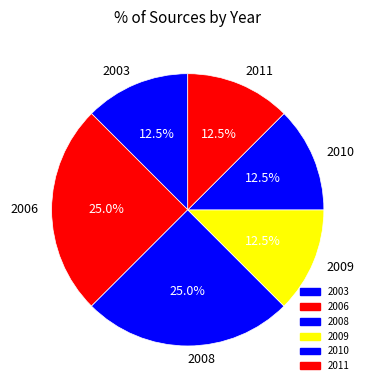

Combined, do 2011 and 2008 account for over 50%?

No